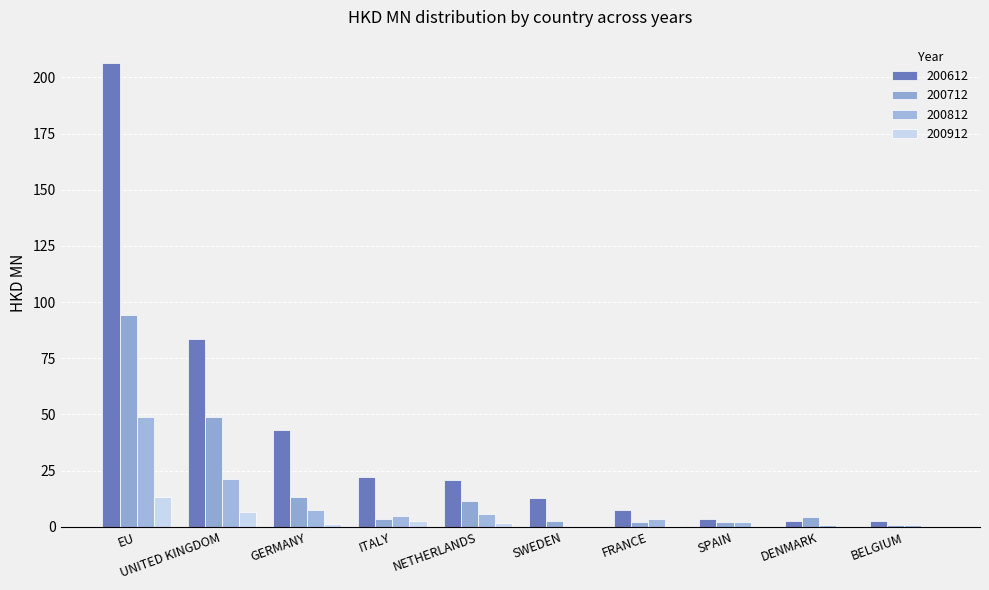

How many groups of bars are there?

10